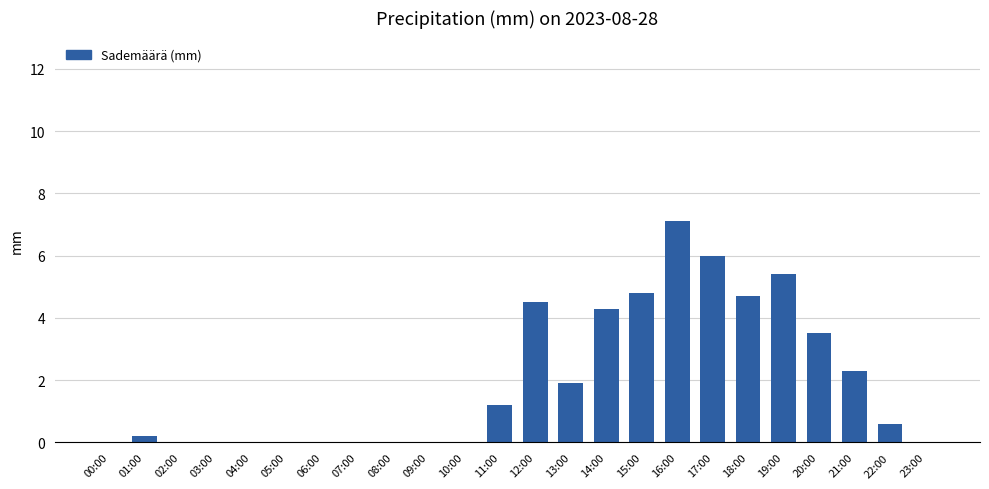

The chart shows a value of 1.6 at 12:00. True or false?

False